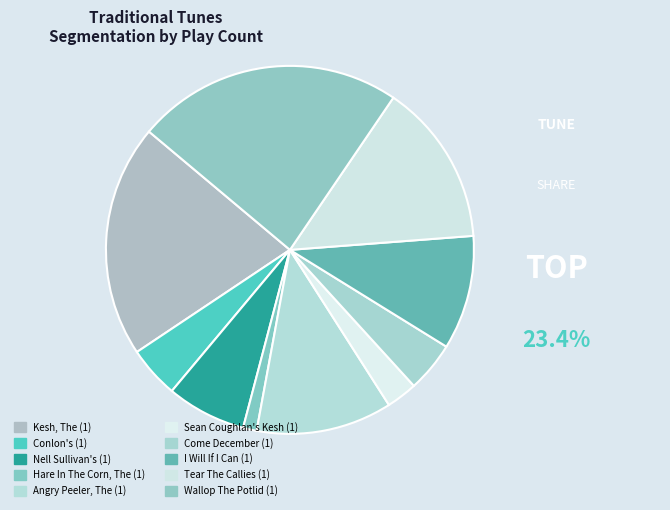

What is the change in value from Angry Peeler, The (1) to I Will If I Can (1)?

-2773